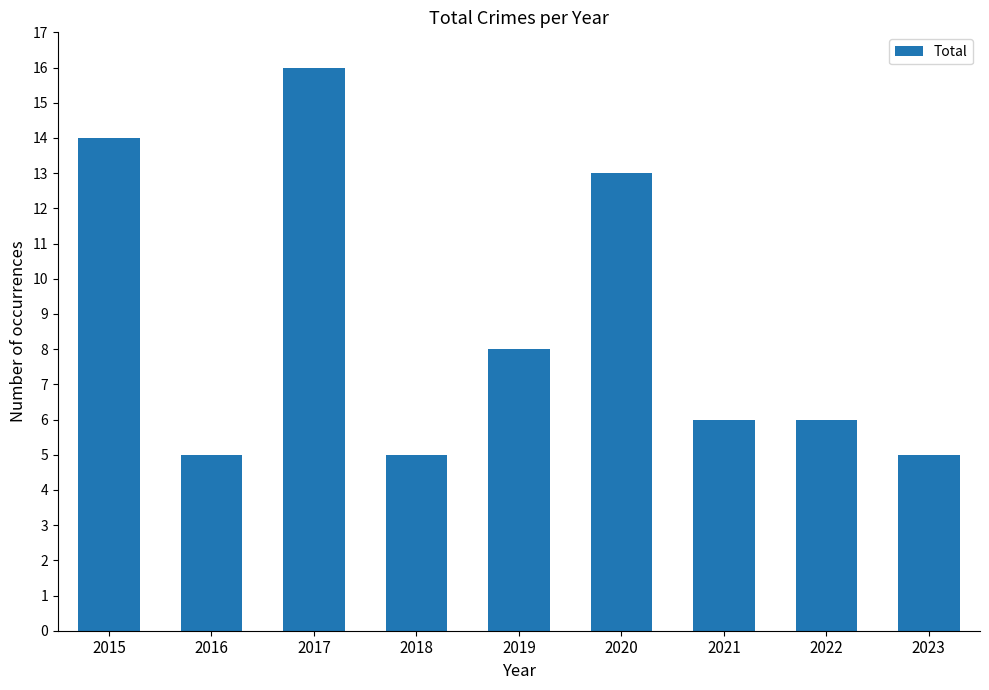

Approximately how many times larger is the value at 2019 compared to 2021?

1.3